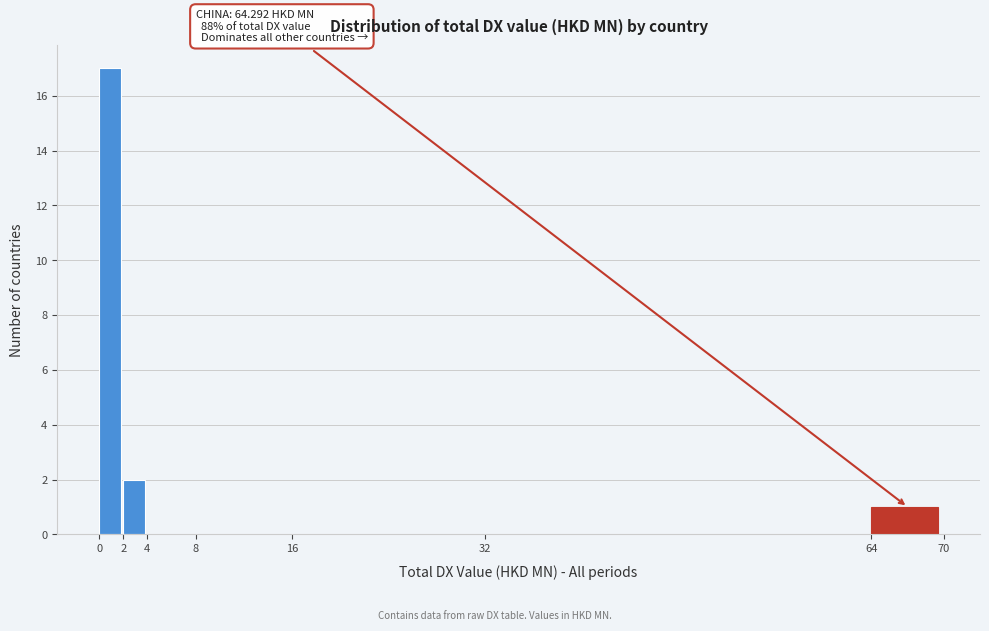

Which range on the x-axis has the tallest bar?

0 to 2